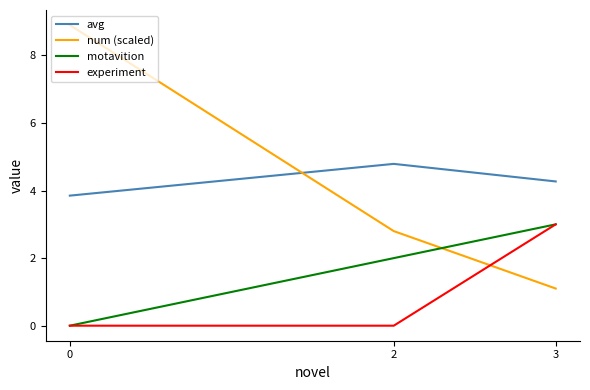

The avg series shows 8.3 at 2. True or false?

False